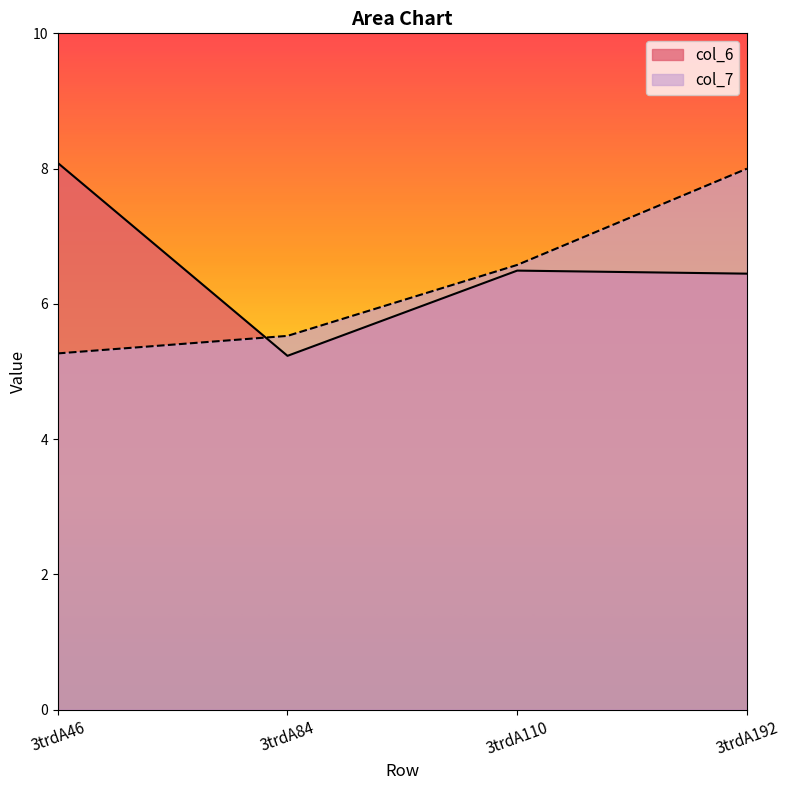

How many interior local valleys does the col_6 series have?

1